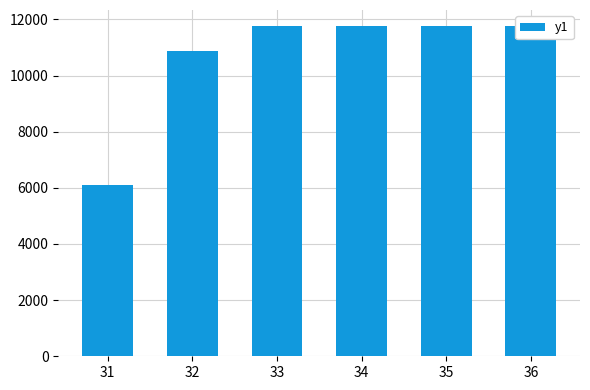

Reading left to right, transcribe all the data shown in this chart.

31=6111.6	32=10879.0	33=11745.6	34=11745.6	35=11745.6	36=11745.6